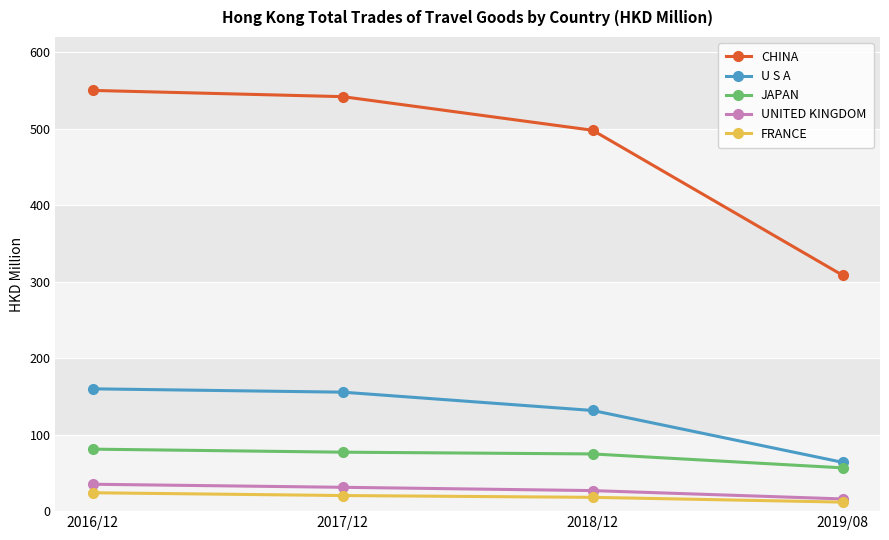

True or false: UNITED KINGDOM and JAPAN cross at least once.

False